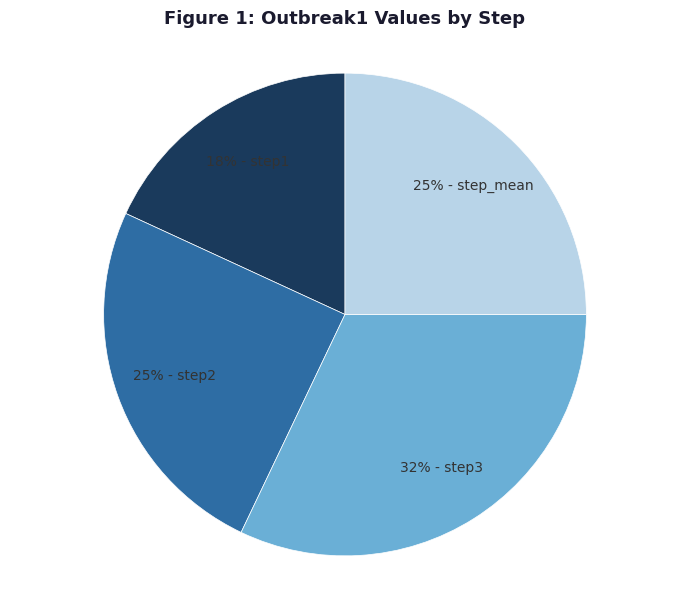

To the nearest percent, what is the difference between the largest and smallest slice percentages?

14%